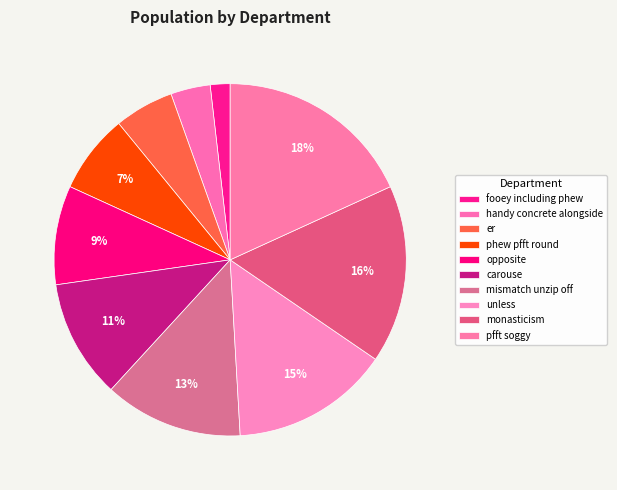

Count the number of slices in the pie.

10